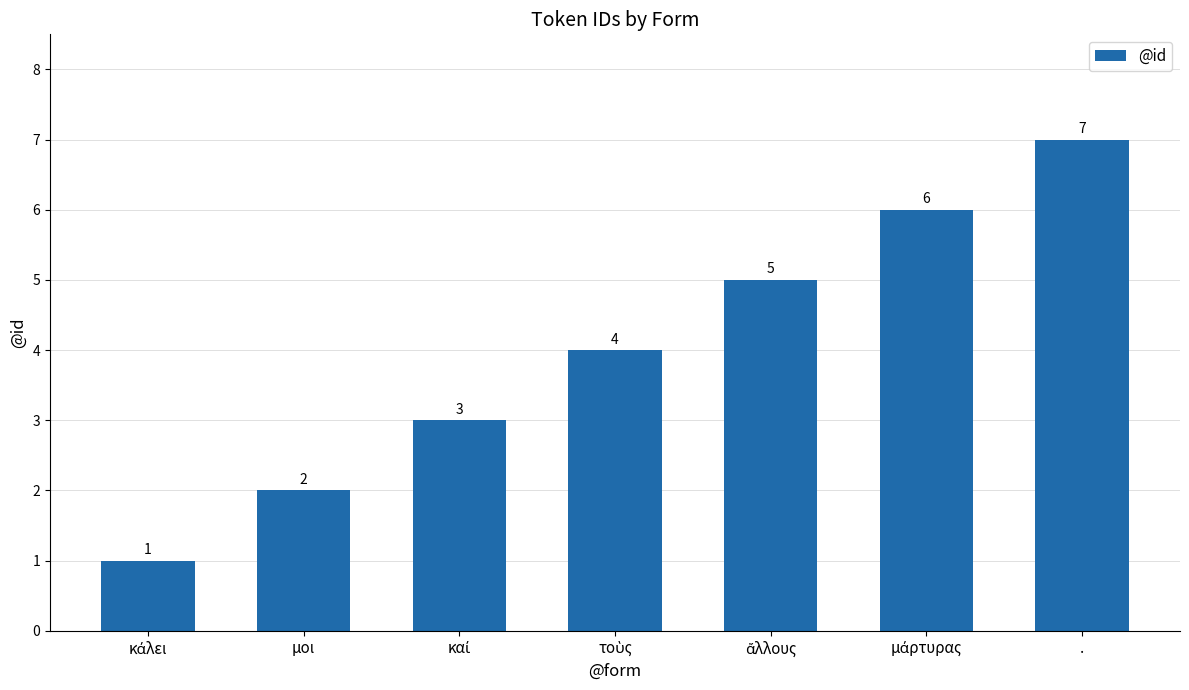

What is the average value?

4